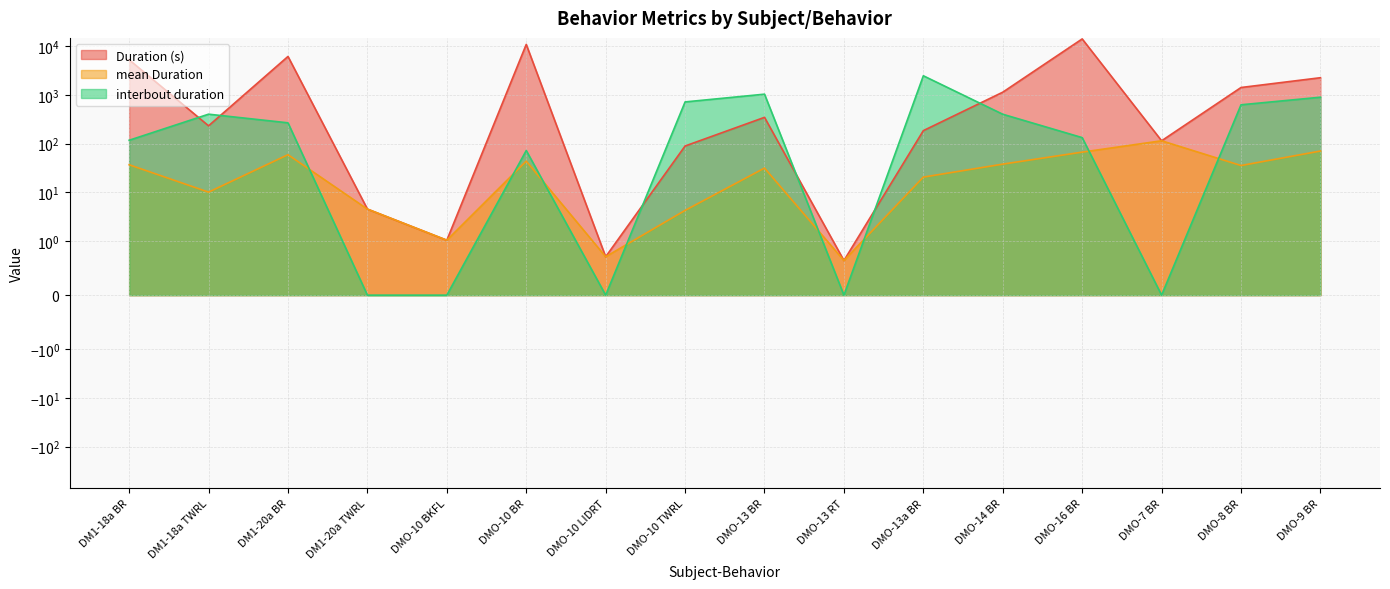

What is the label of the 10th point from the left?

DMO-13 RT